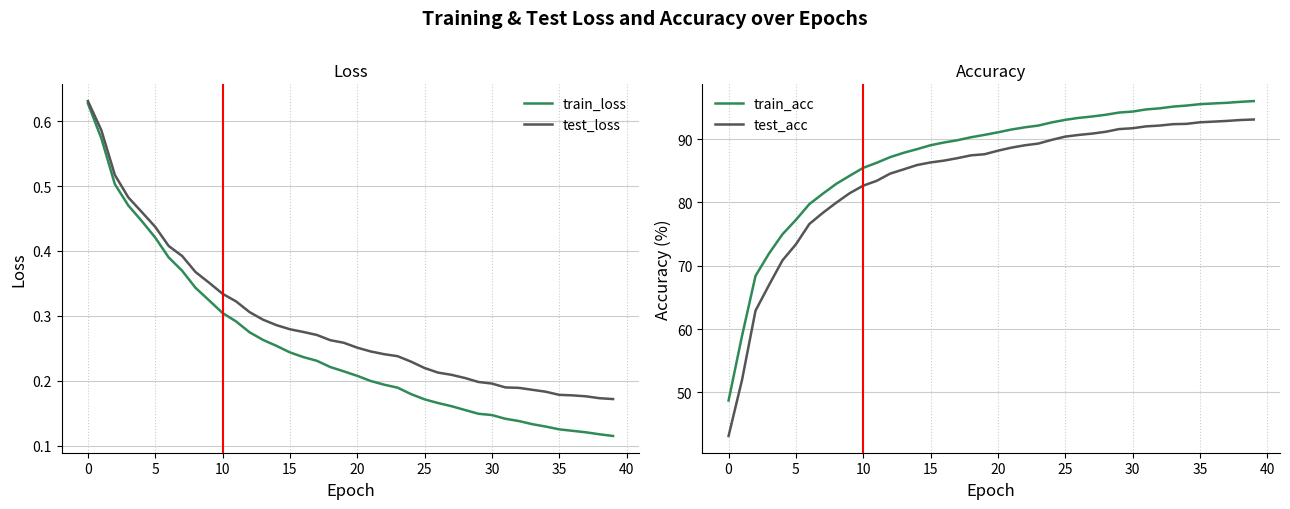

True or false: test_acc has more than 2 points higher than both neighbors.

False